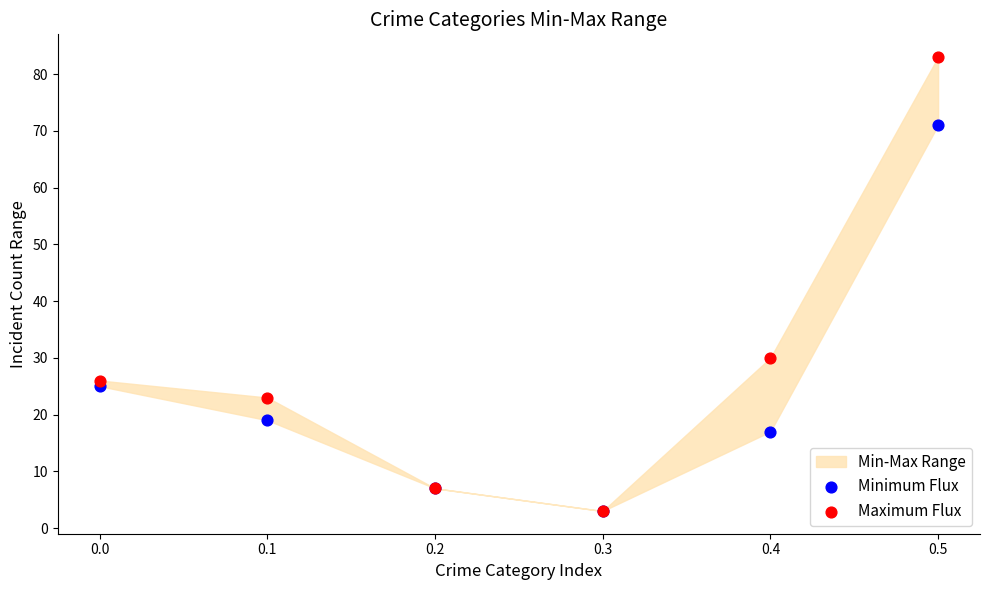

In the Maximum Flux series, what Y value is closest to 43?

30